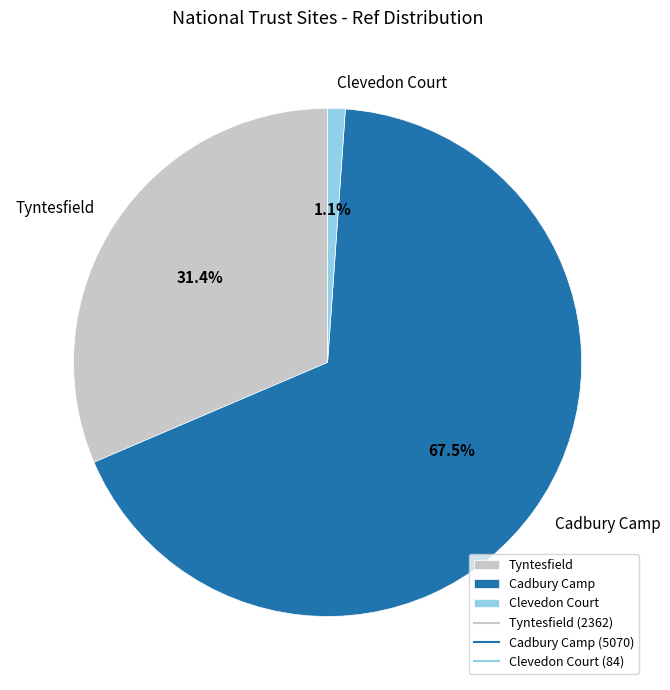

Is there a majority slice in this chart?

Yes